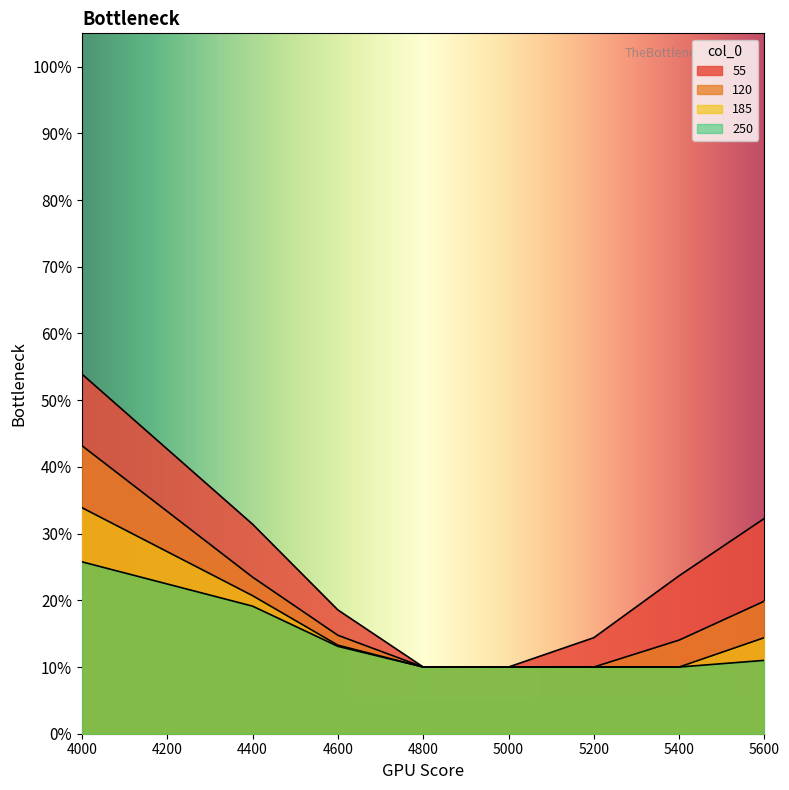

List the series in order of their overall mean, highest first.

55, 120, 185, 250